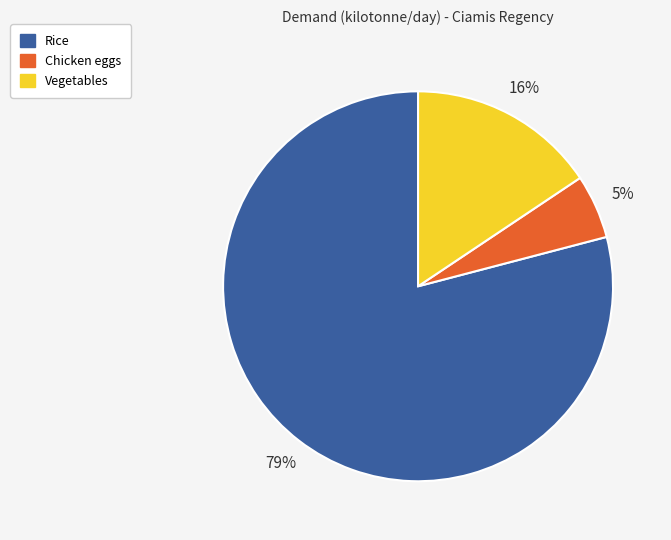

To the nearest percent, what percentage of the pie is Chicken eggs?

5%